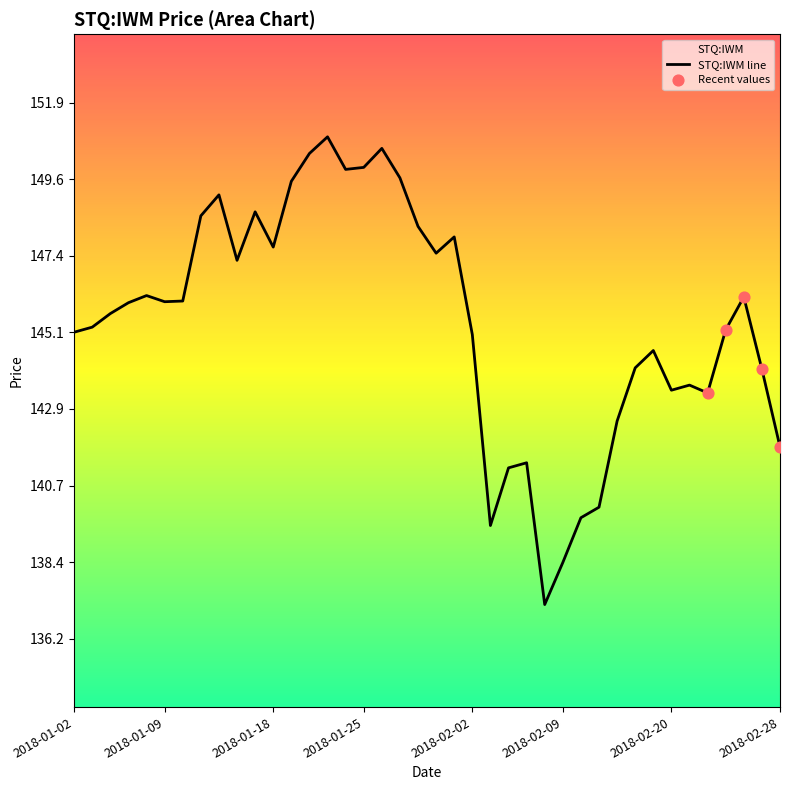

Approximately how many times larger is the value at 2018-02-16 compared to 2018-01-03?

1.0